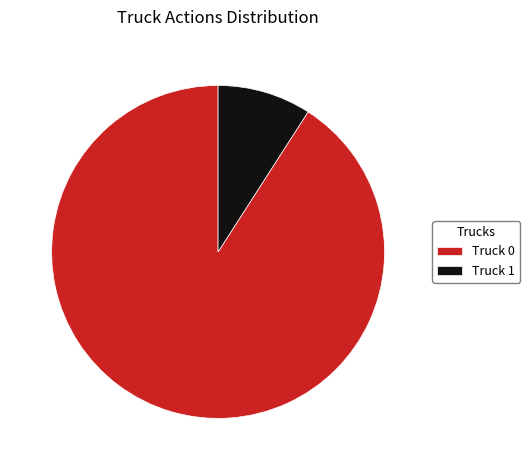

What is the ratio of the value at Truck 0 to the value at Truck 1?

10.0